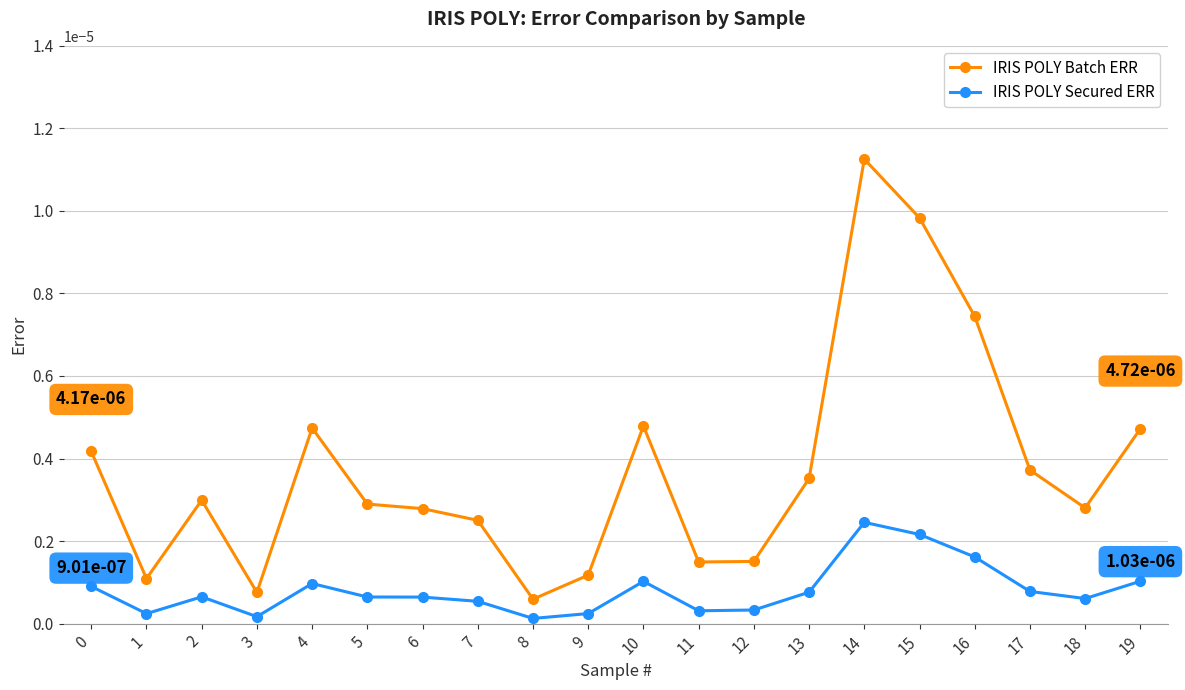

The IRIS POLY Batch ERR series shows 0.0 at 18. True or false?

True